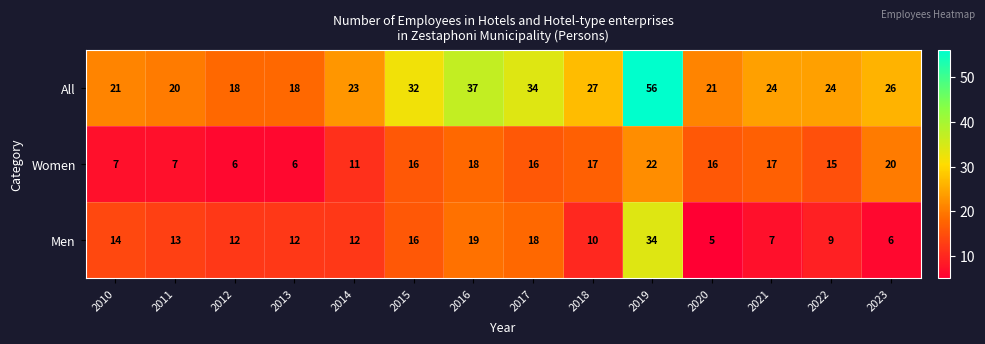

True or false: Women has a value of 12 at 2011.

False